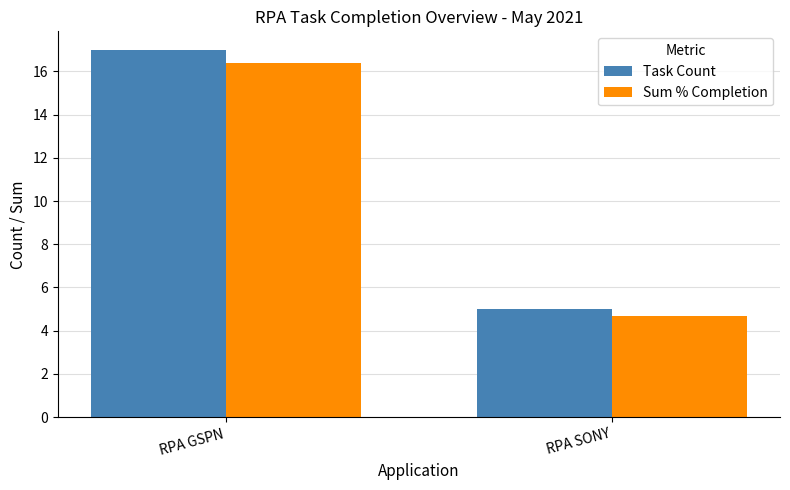

How many distinct data groups are displayed?

2